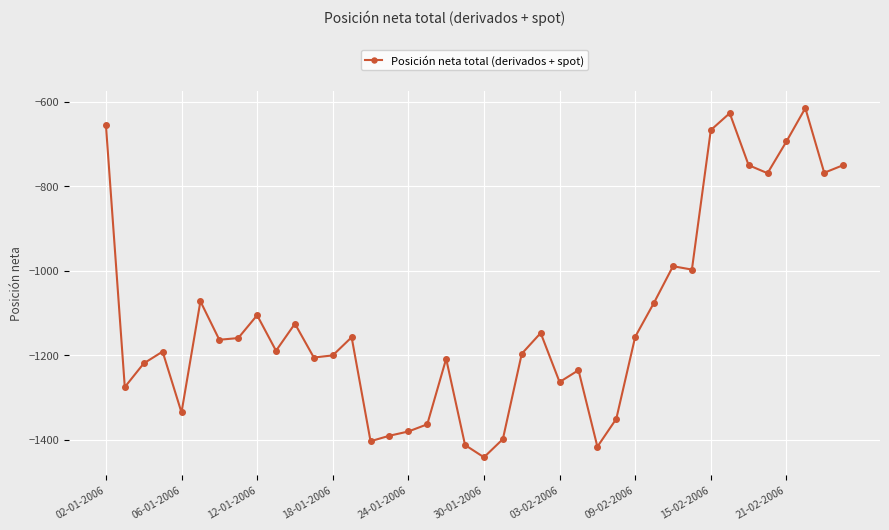

What is the smallest value displayed?

-1441